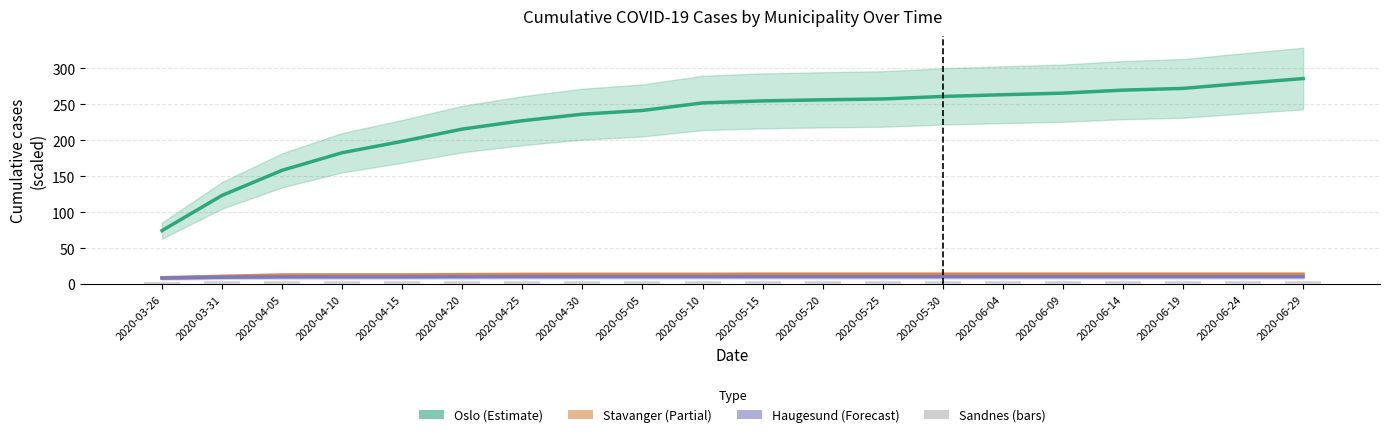

What is the label of the 13th bar from the right?

2020-04-30